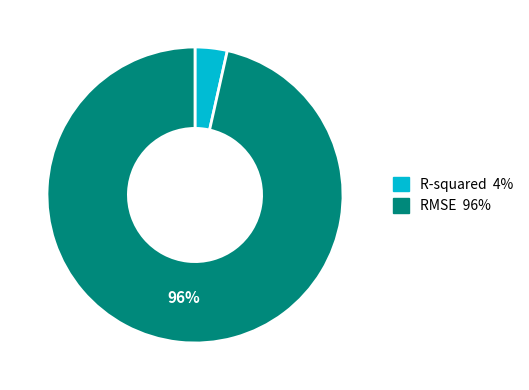

Which slice is the largest?

RMSE